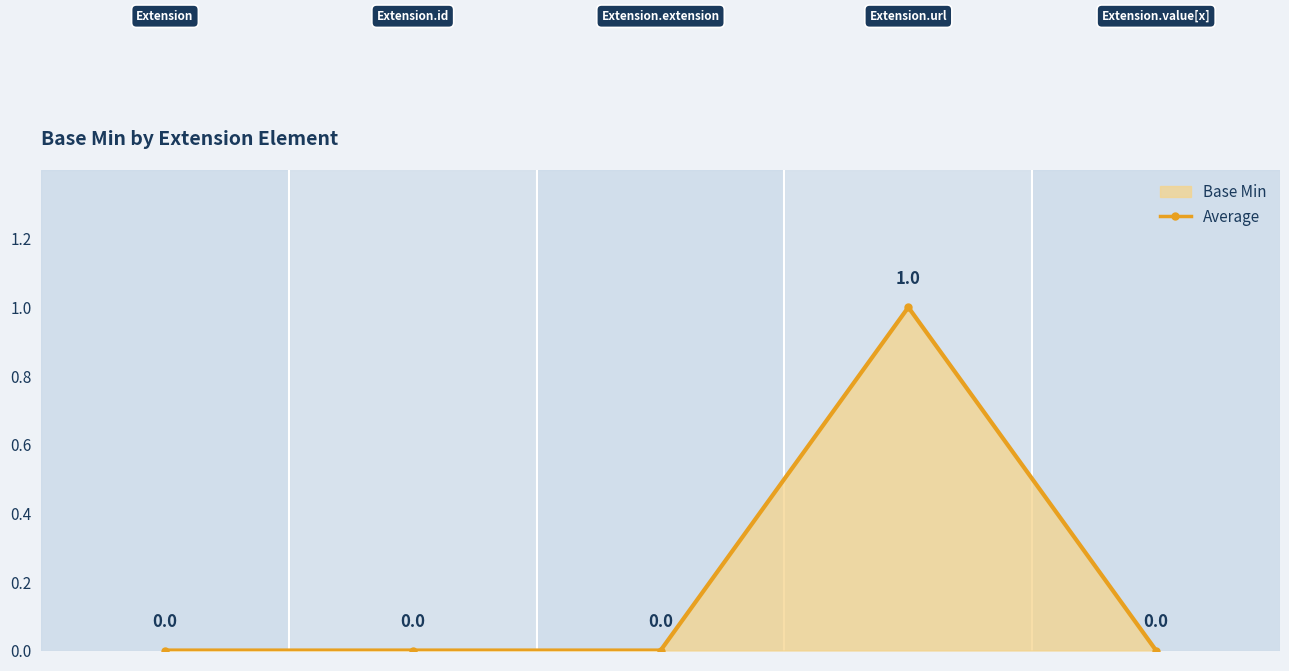

Rank the categories by value from lowest to highest.

0, 1, 2, 4, 3